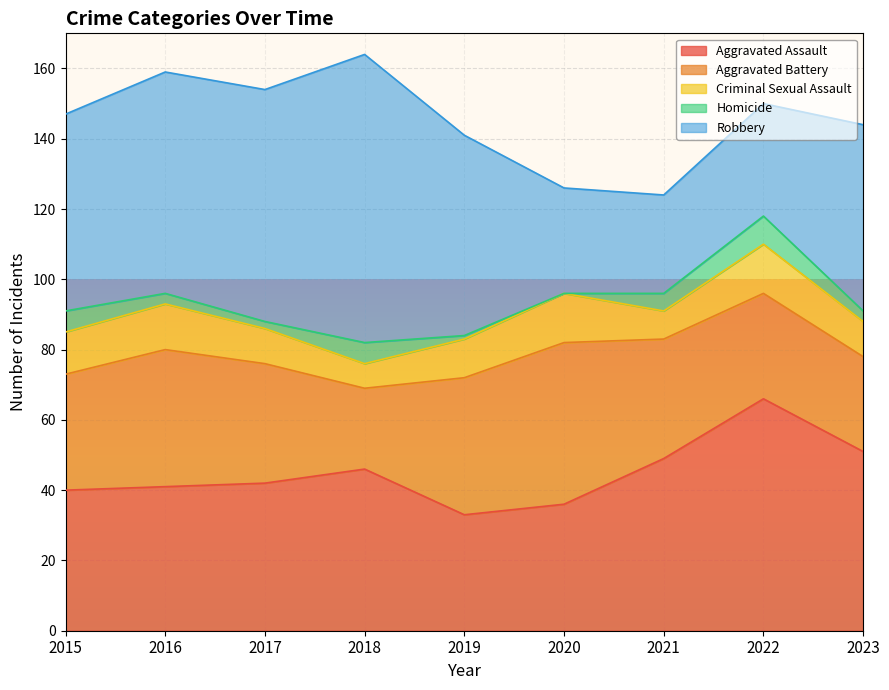

Reading left to right, extract all data points from this chart.

Aggravated Assault: 40	41	42	46	33	36	49	66	51
Aggravated Battery: 33	39	34	23	39	46	34	30	27
Criminal Sexual Assault: 12	13	10	7	11	14	8	14	10
Homicide: 6	3	2	6	1	0	5	8	3
Robbery: 56	63	66	82	57	30	28	32	53